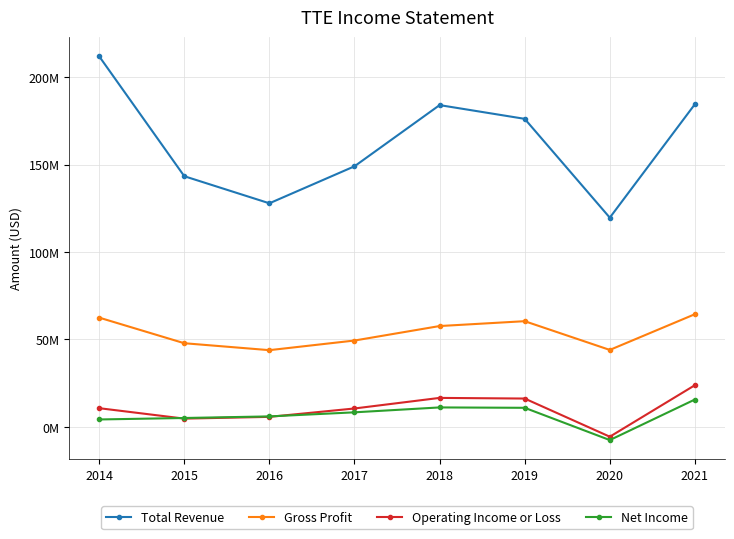

True or false: Total Revenue and Operating Income or Loss intersect in this chart.

False